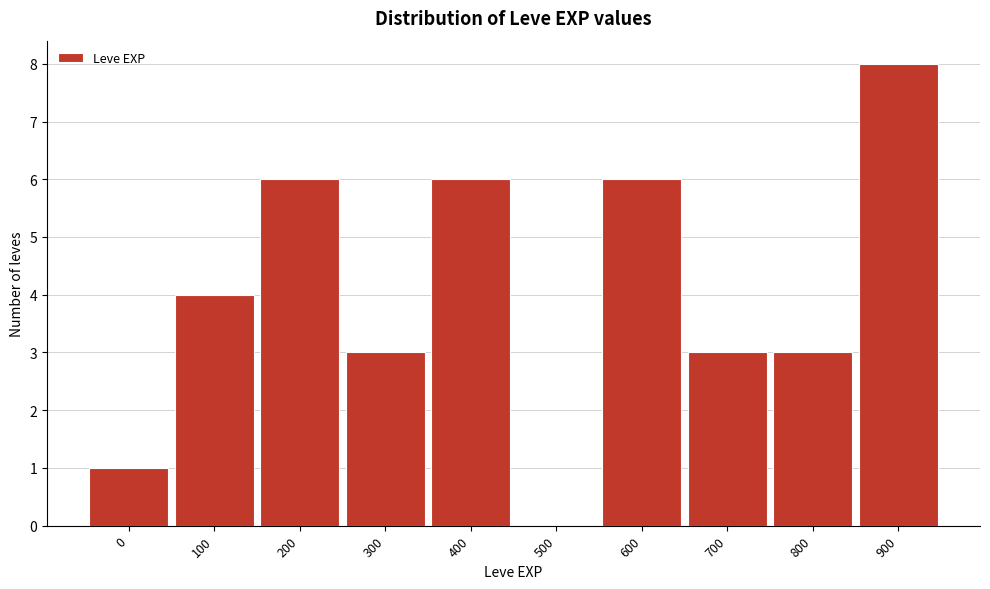

Reading right to left, list all the values displayed in this chart.

900=8	800=3	700=3	600=6	500=0	400=6	300=3	200=6	100=4	0=1